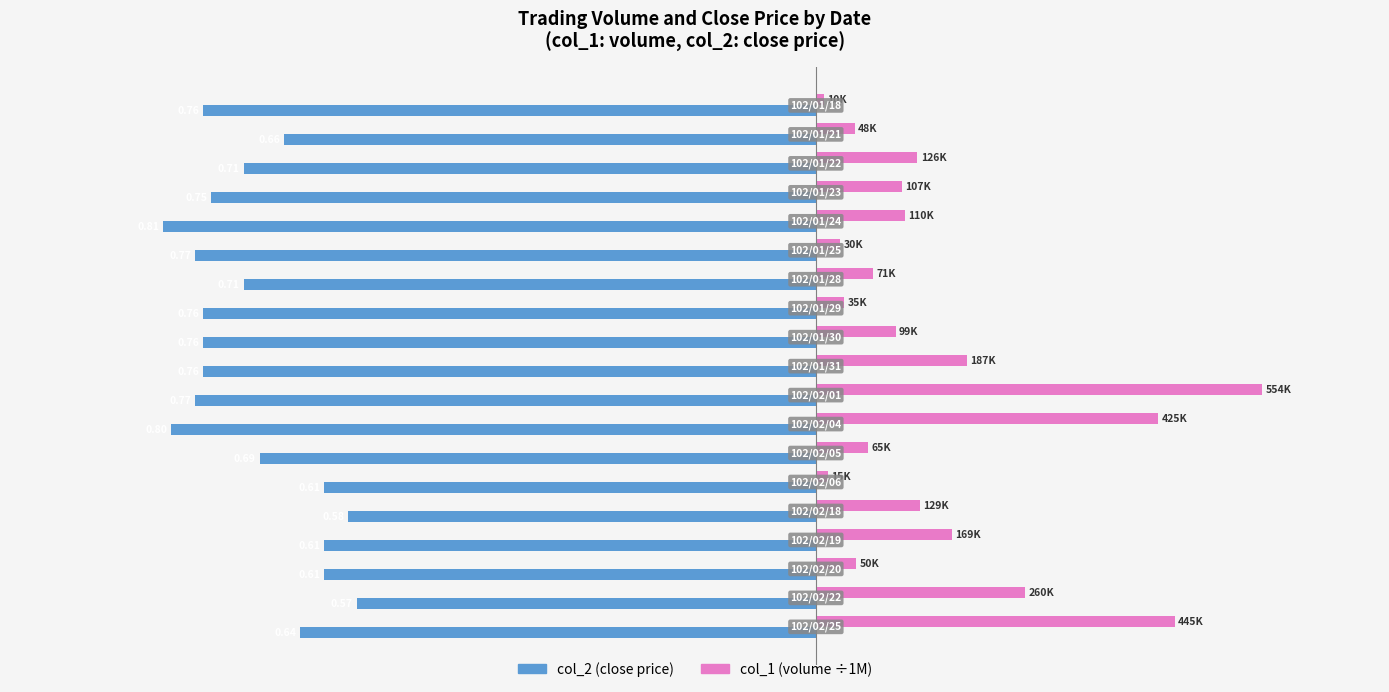

What are all the series names shown in the legend?

col_2 (close price), col_1 (volume ÷1M)